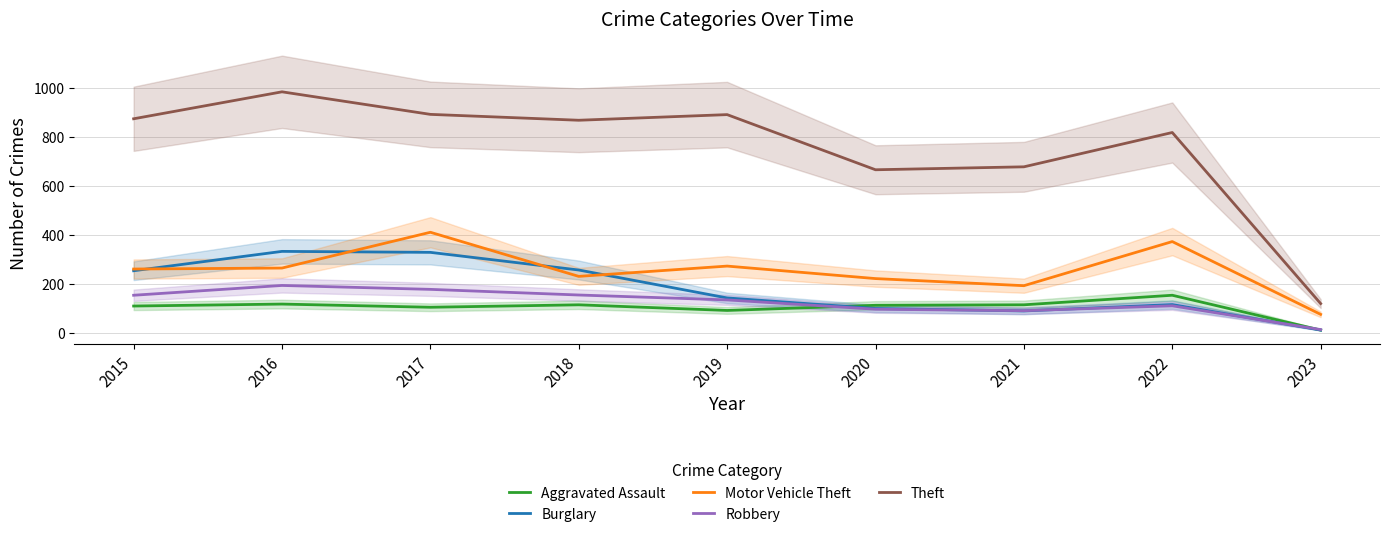

How many lines are shown in the chart?

5